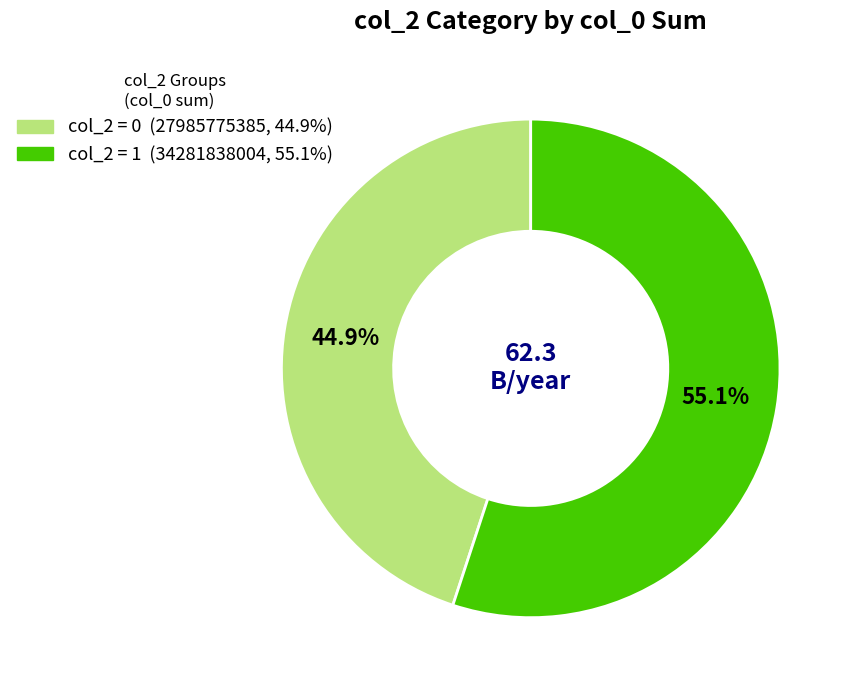

Is there a majority slice in this chart?

Yes